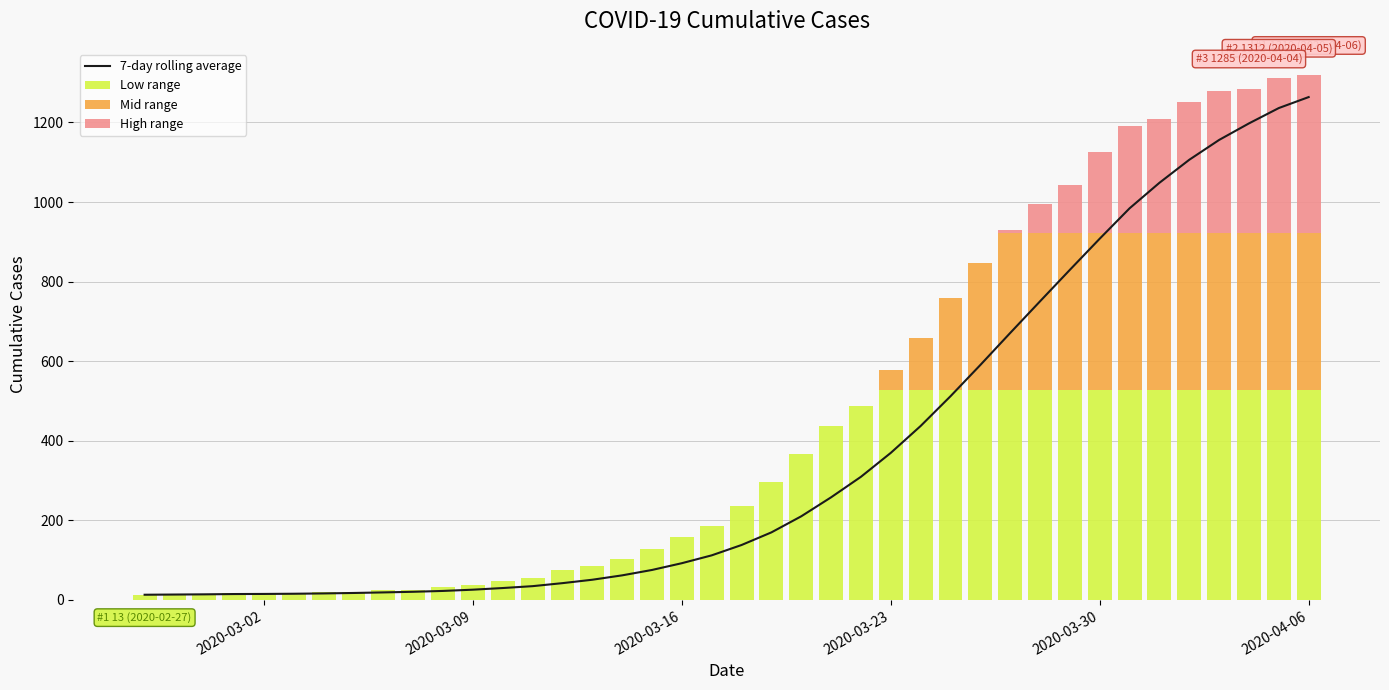

Are the bars horizontal?

No